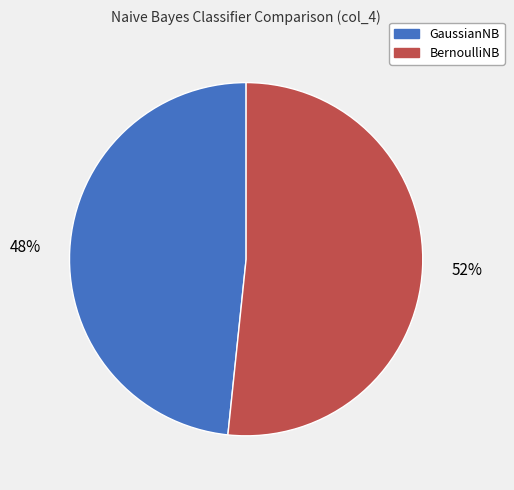

Does BernoulliNB account for over 50% of the chart?

Yes